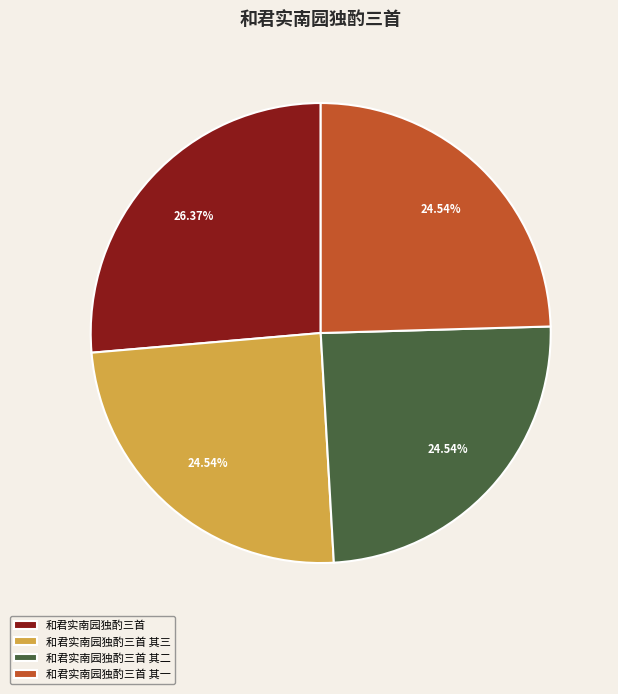

True or false: 和君实南园独酌三首 accounts for 26% of the total.

True